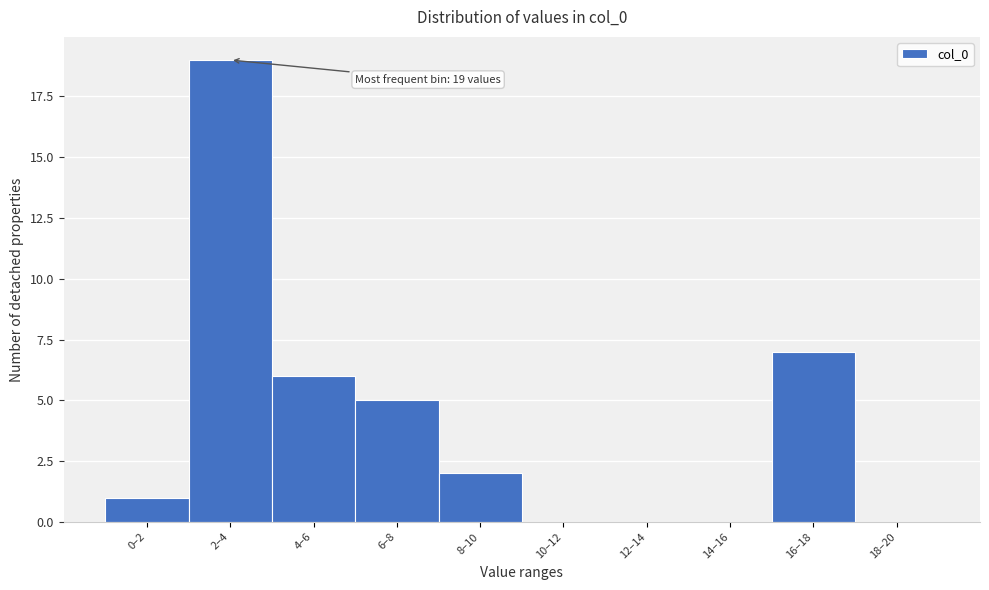

Reading left to right, extract all data points from this chart.

0–2=1	2–4=19	4–6=6	6–8=5	8–10=2	10–12=0	12–14=0	14–16=0	16–18=7	18–20=0